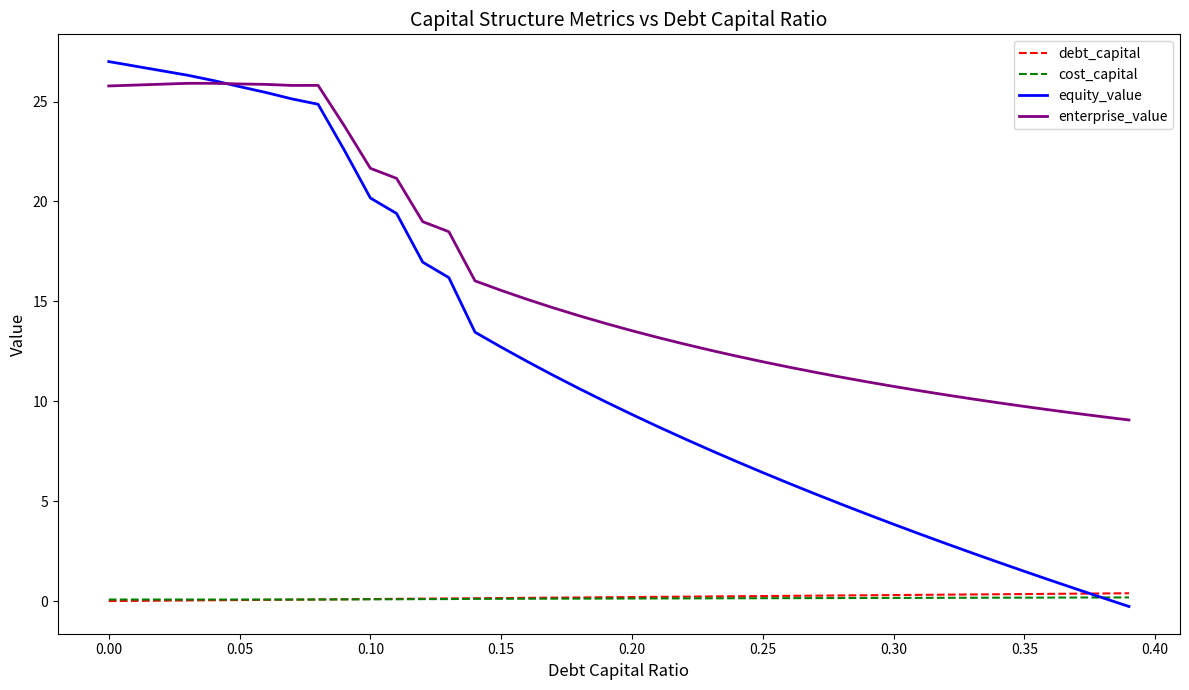

What is the highest value of the equity_value series?

27.0